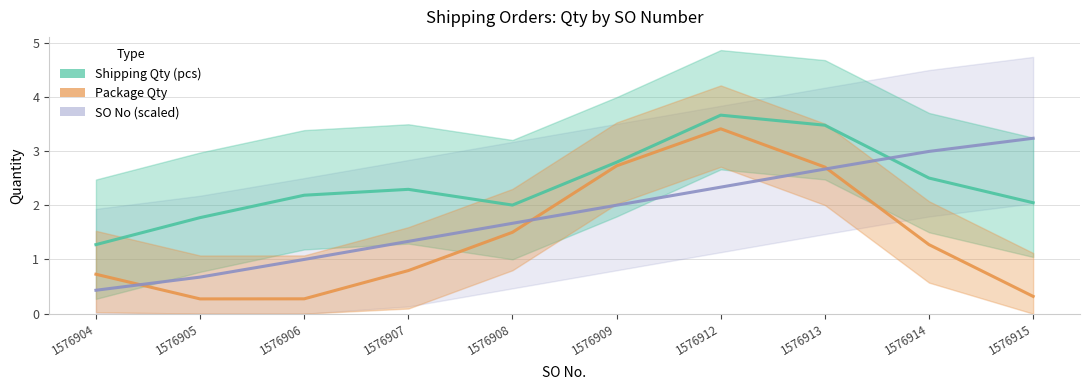

What is the difference between the second highest and second lowest values in the Shipping Qty (pcs) series?

1.7